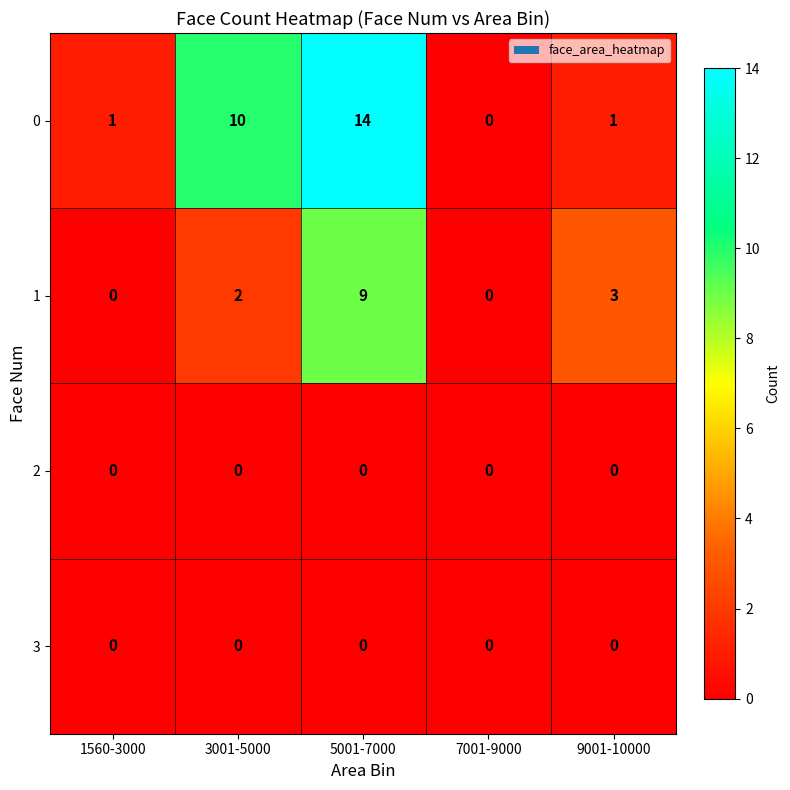

What is the maximum value shown in the chart?

14